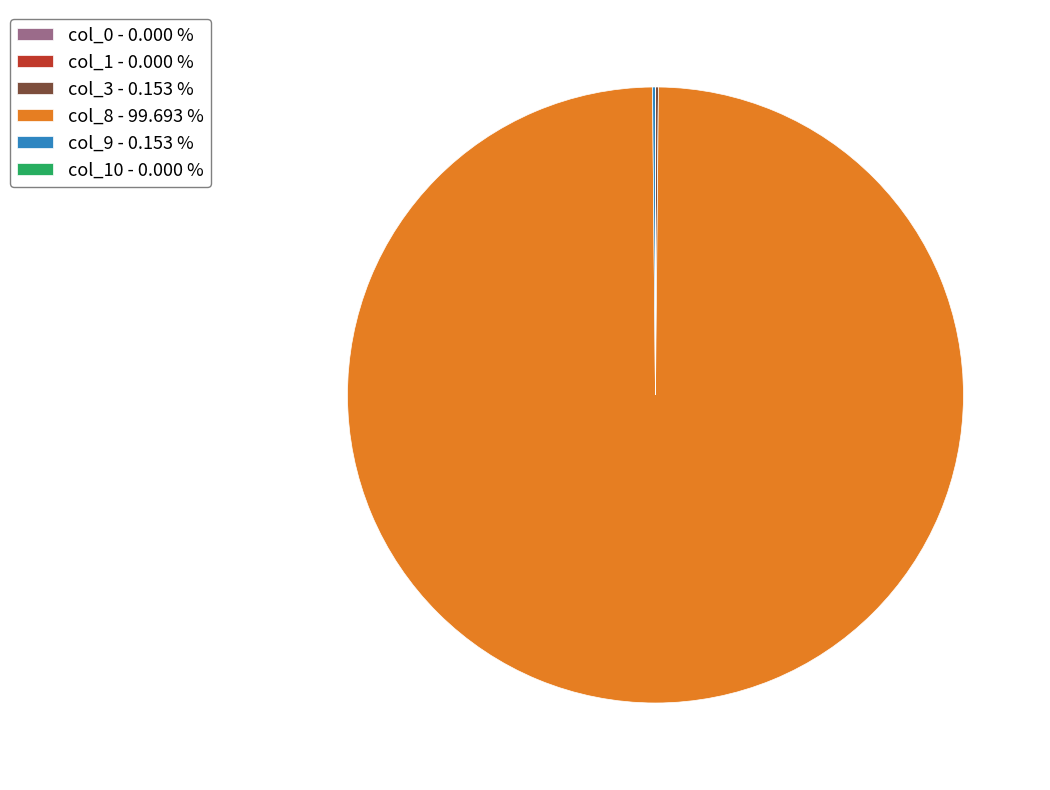

Does col_8 - 99.693 % represent more than half of the total?

Yes